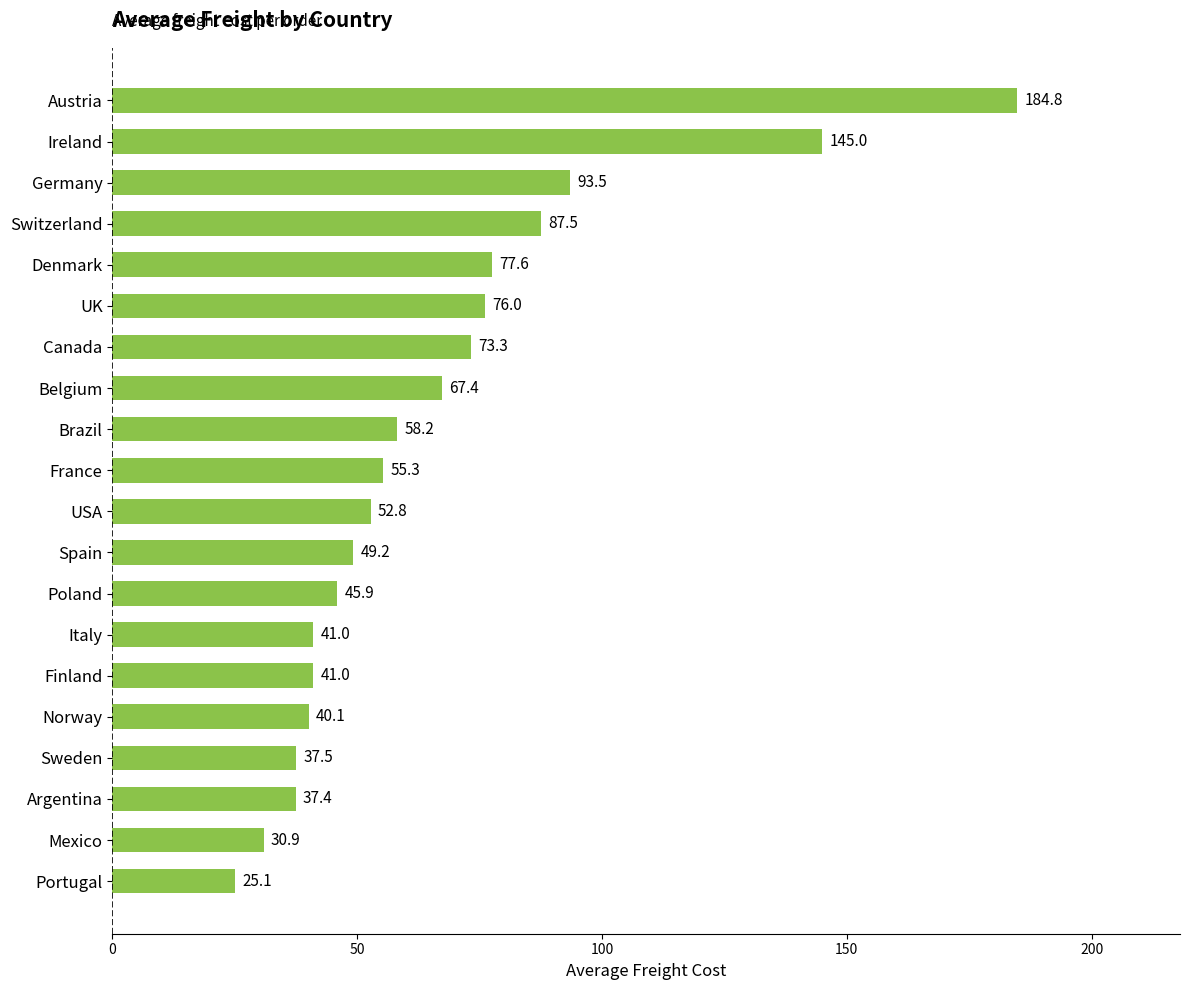

What is the difference between the second highest and minimum values?

119.9